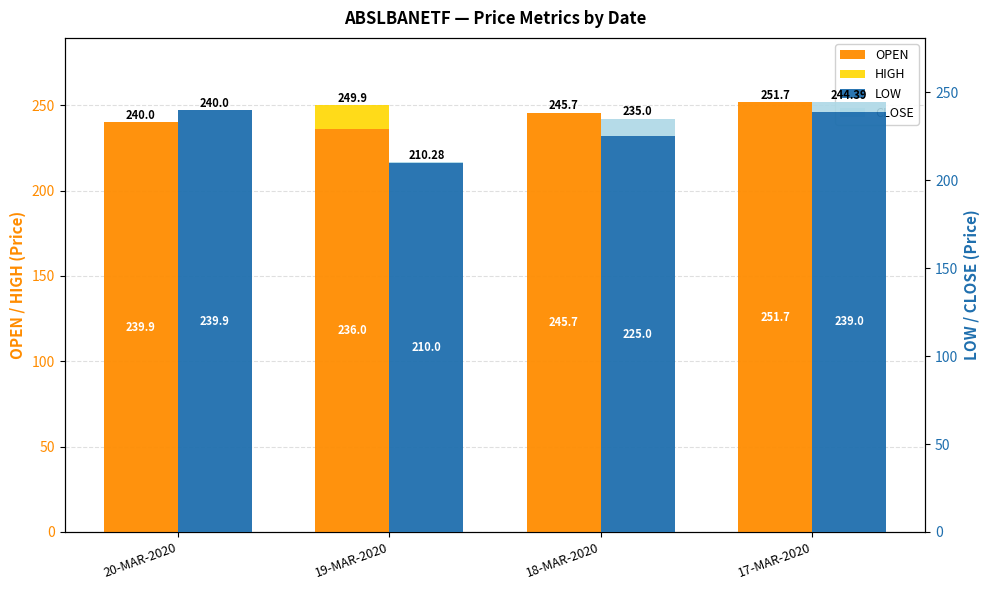

How many values in the CLOSE series exceed 5?

2